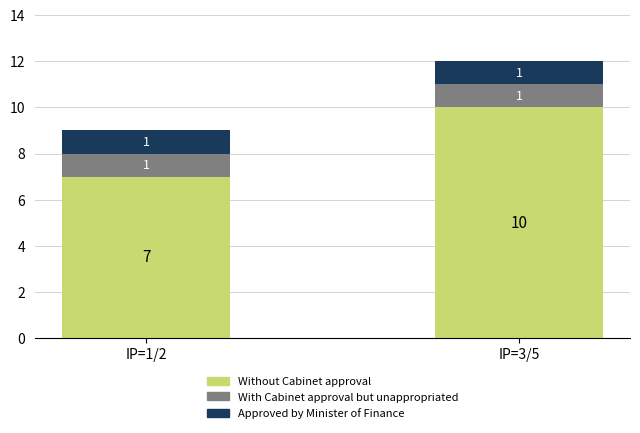

At which category is the sum across all series the highest?

IP=3/5